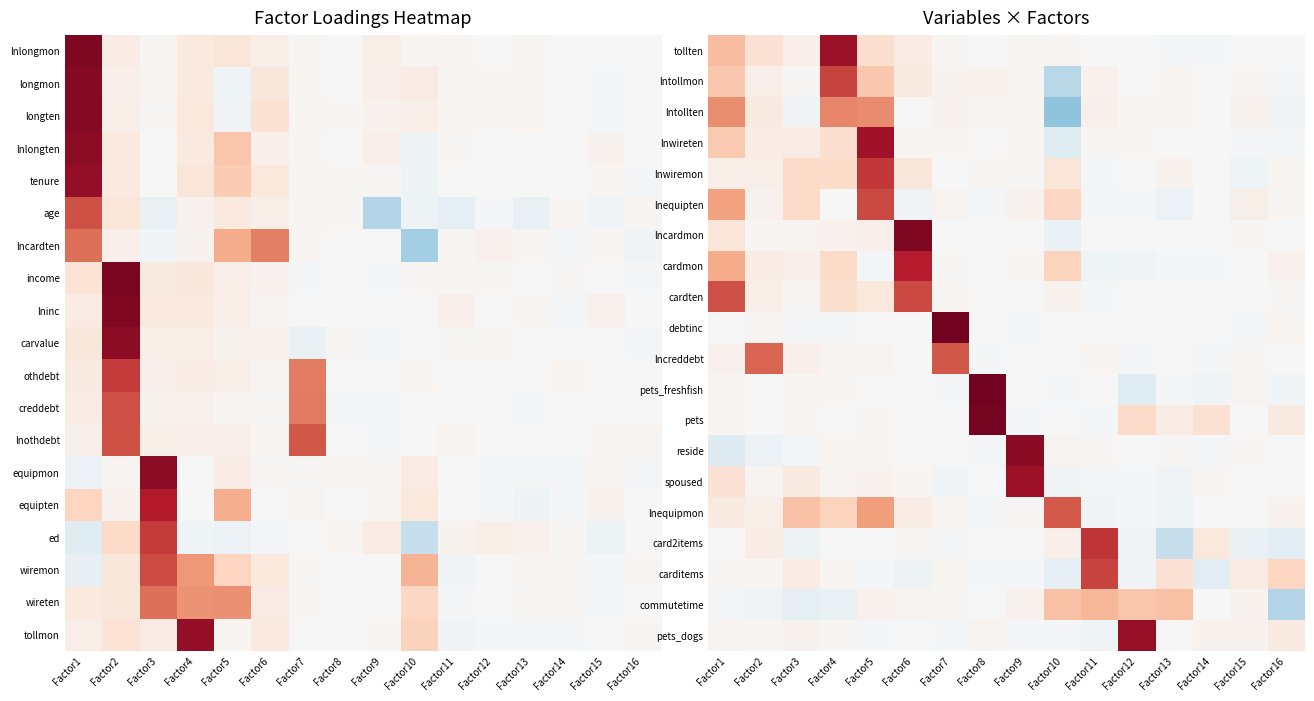

Rank the series by their maximum value, from highest to lowest.

pets_freshfish, debtinc, pets, lncardmon, reside, pets_dogs, tollten, spoused, lnwireten, cardmon, card2items, lnwiremon, lntollmon, carditems, cardten, lnequipten, lncreddebt, lnequipmon, lntollten, commutetime